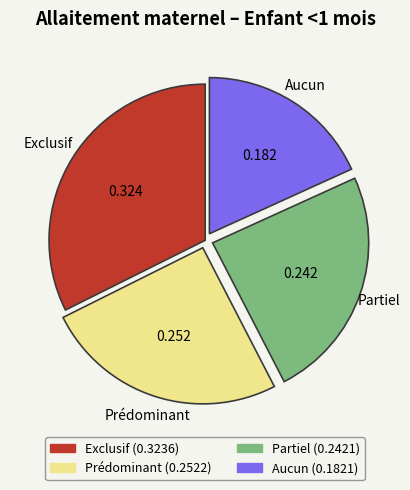

Count the number of slices in the pie.

4